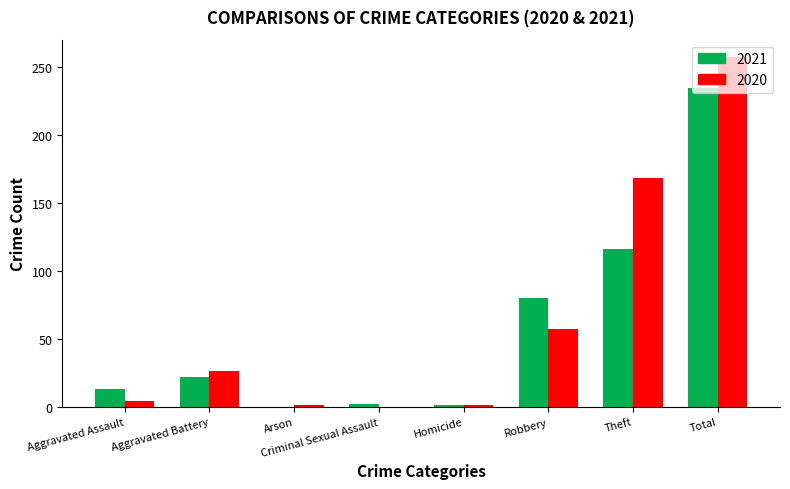

How many groups of bars are there?

8